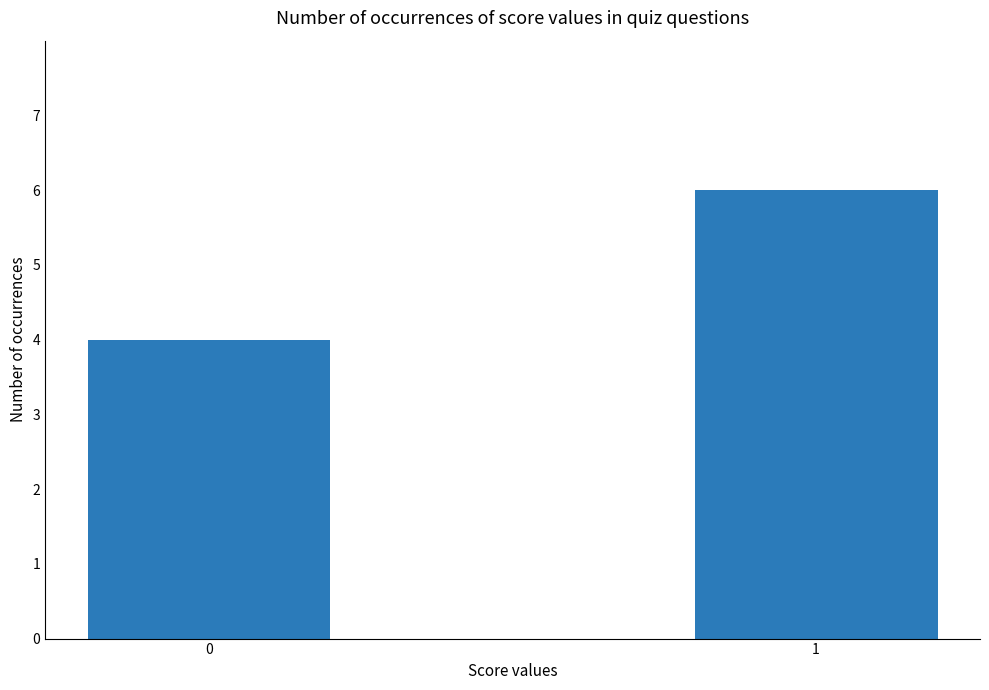

What value does the data have at 0?

4